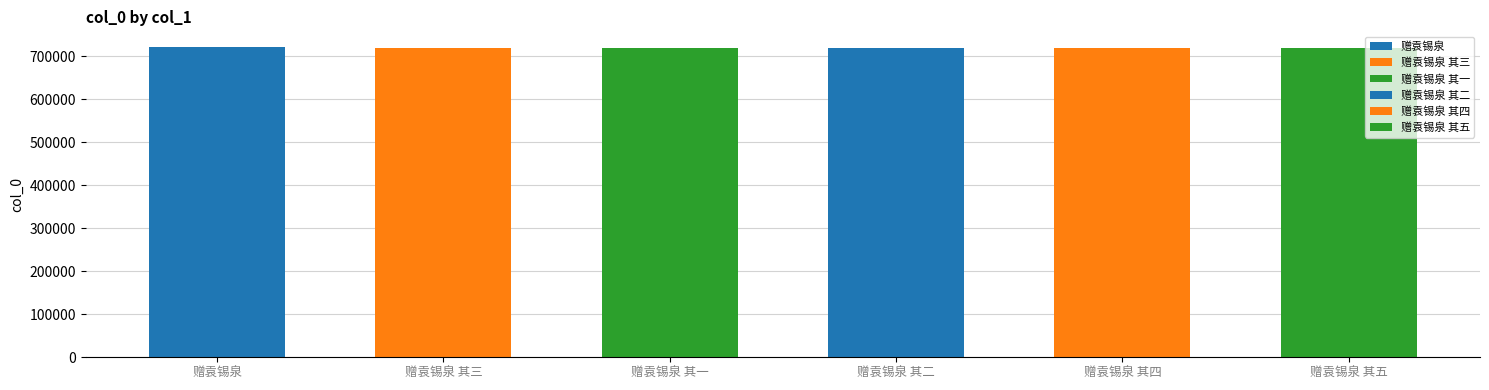

What is the value of the 5th bar from the left?

718622